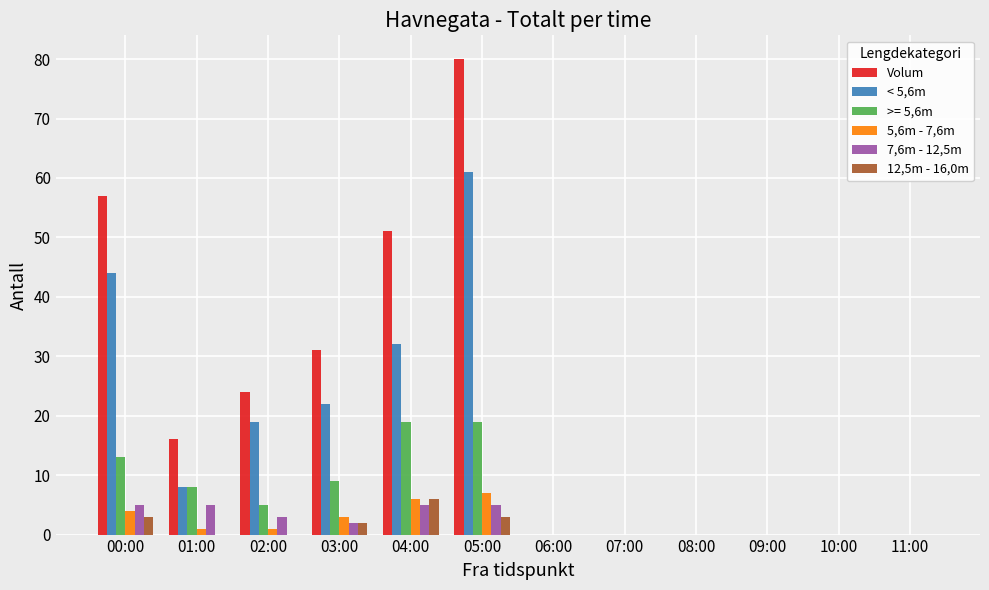

Read the 12,5m - 16,0m value at 03:00.

2